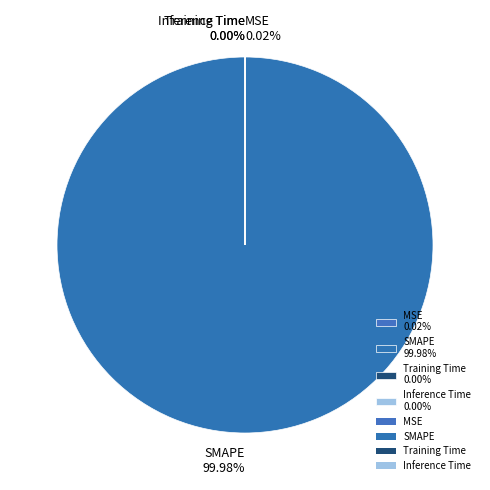

Does any single category account for the majority?

Yes